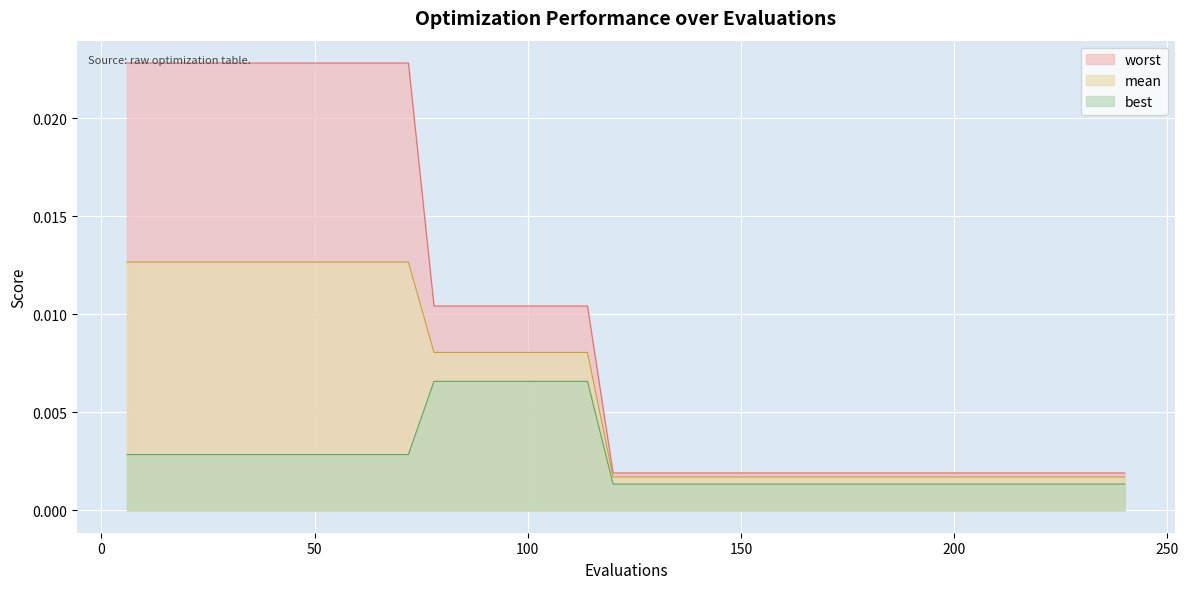

Count the number of data series in this chart.

3